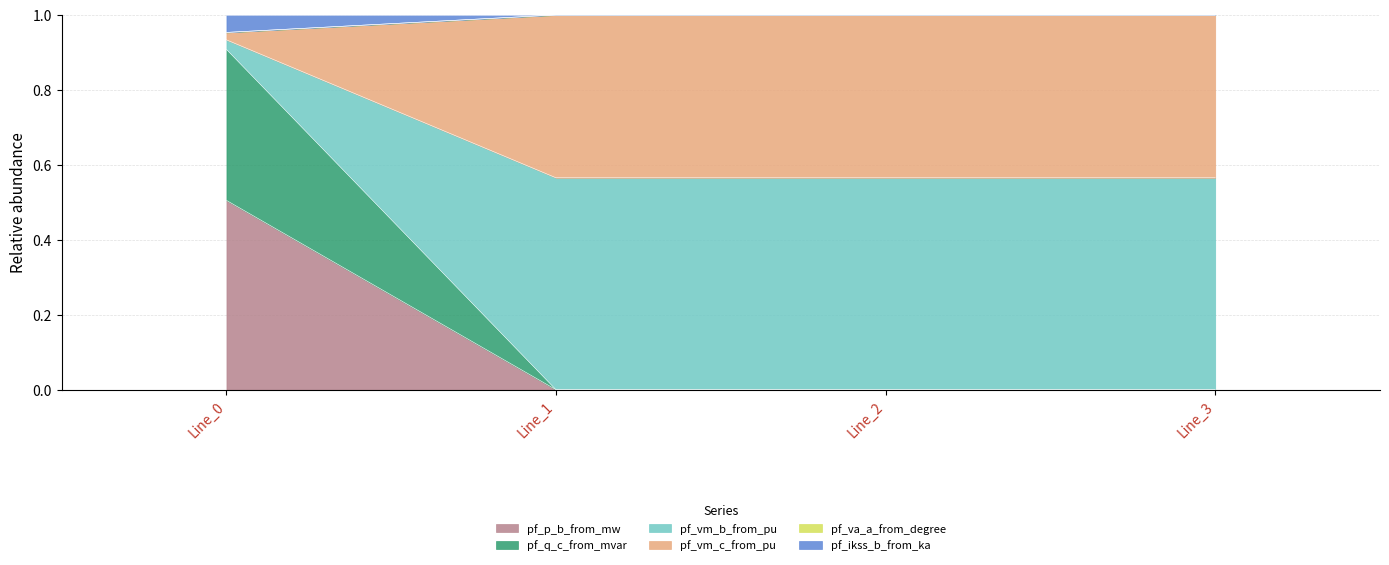

What is the greatest value displayed?

1.0